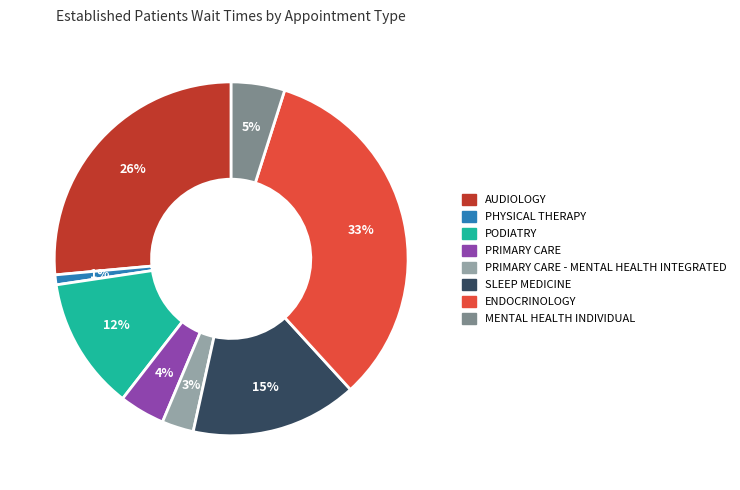

Is there any slice that represents more than half of the pie?

No